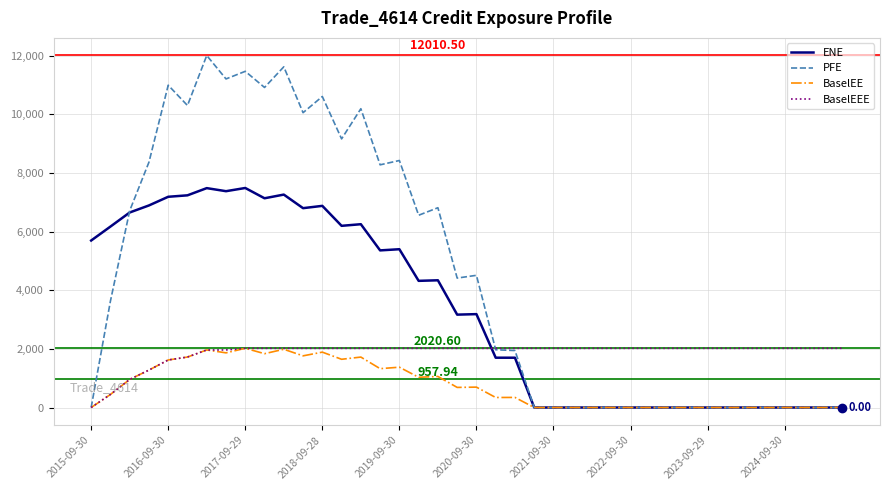

Does the chart have visible grid lines?

Yes